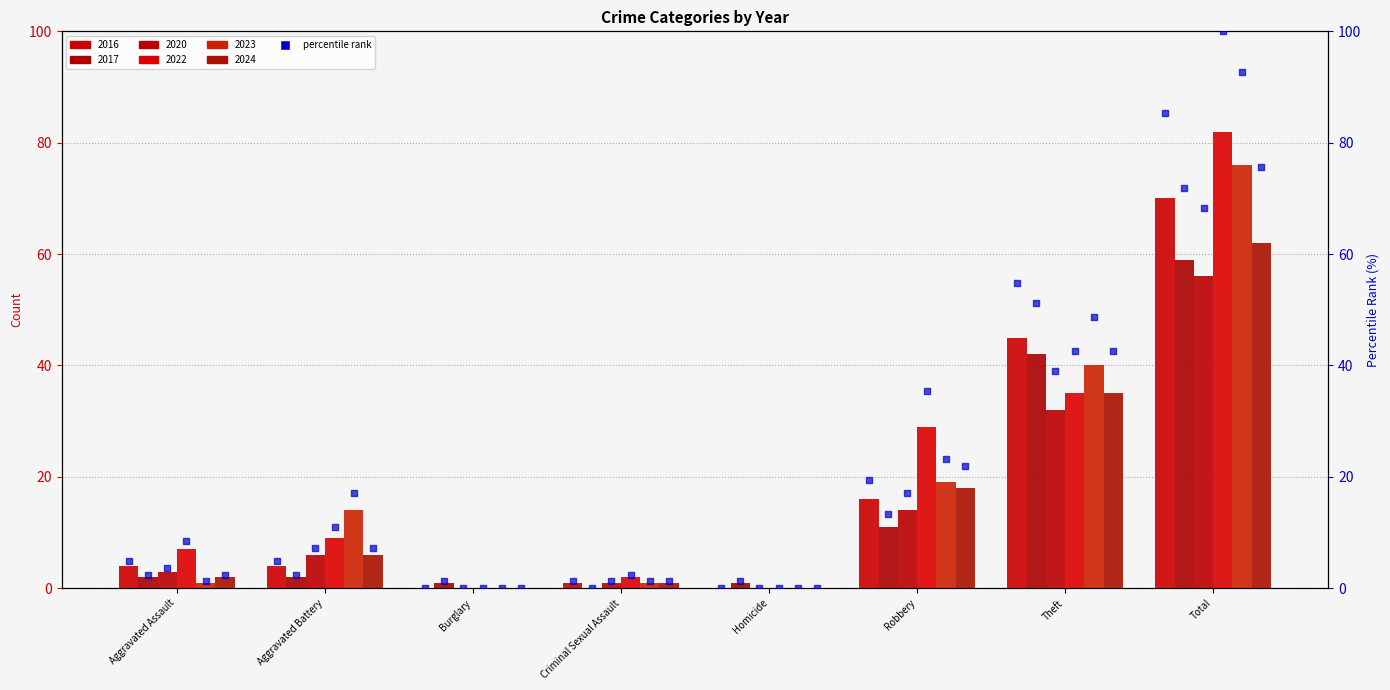

What is the change in value from Aggravated Assault to Homicide?

-4.9